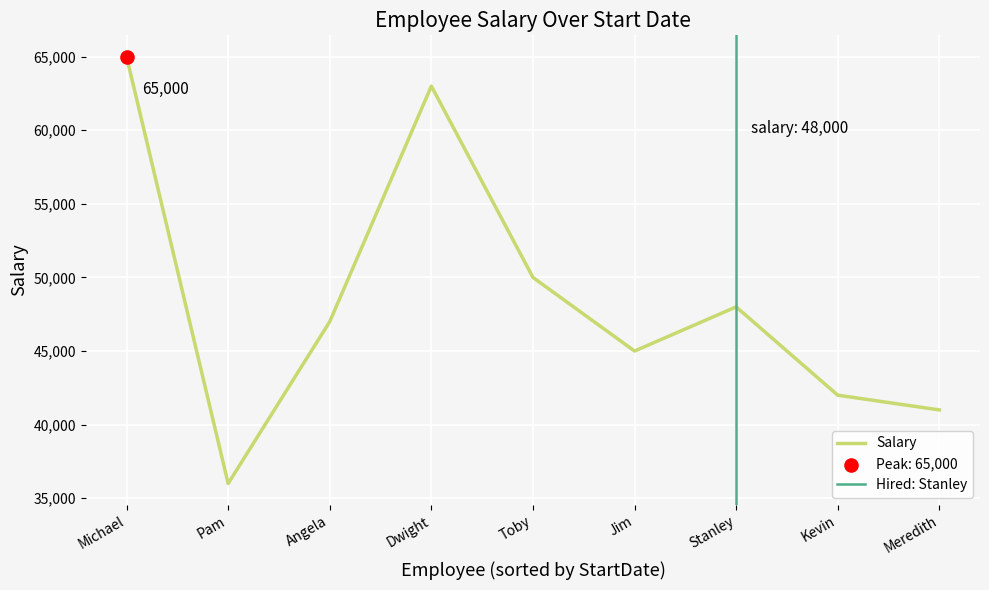

Read the Salary value at Stanley.

48000